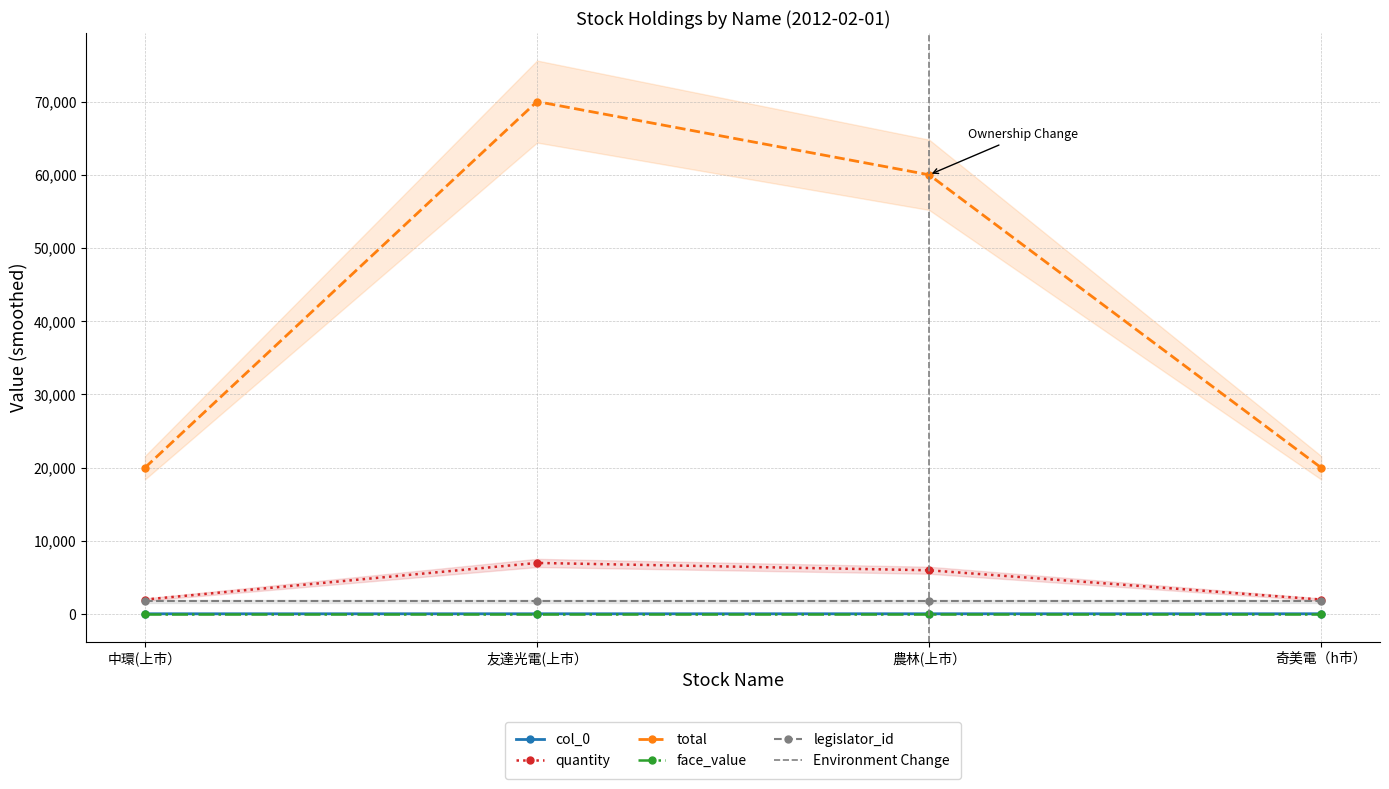

What is the label of the 3rd point from the right?

友達光電(上市）